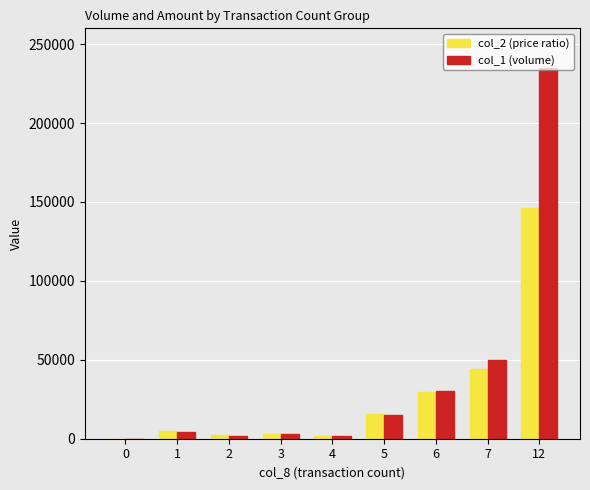

What is the greatest value displayed?

235000